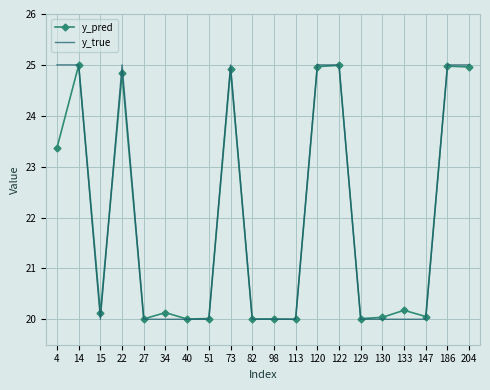

Count the number of data series in this chart.

2